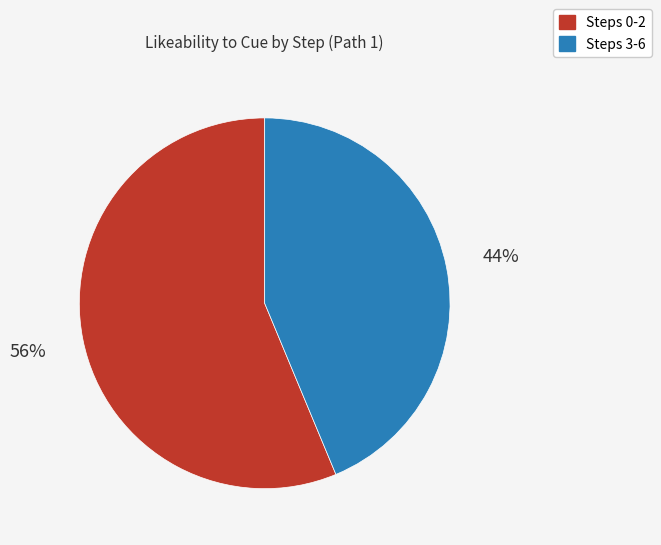

What is the largest slice in the pie chart?

Steps 0-2